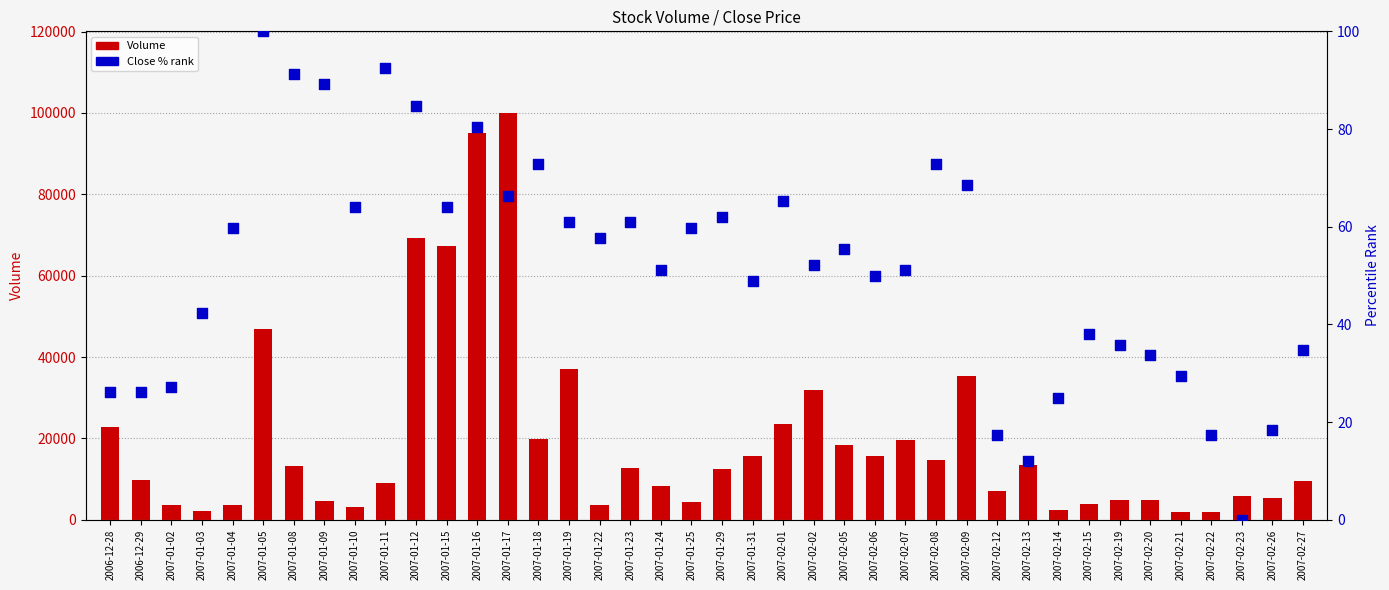

Which series contains the lowest Y value?

Close % rank